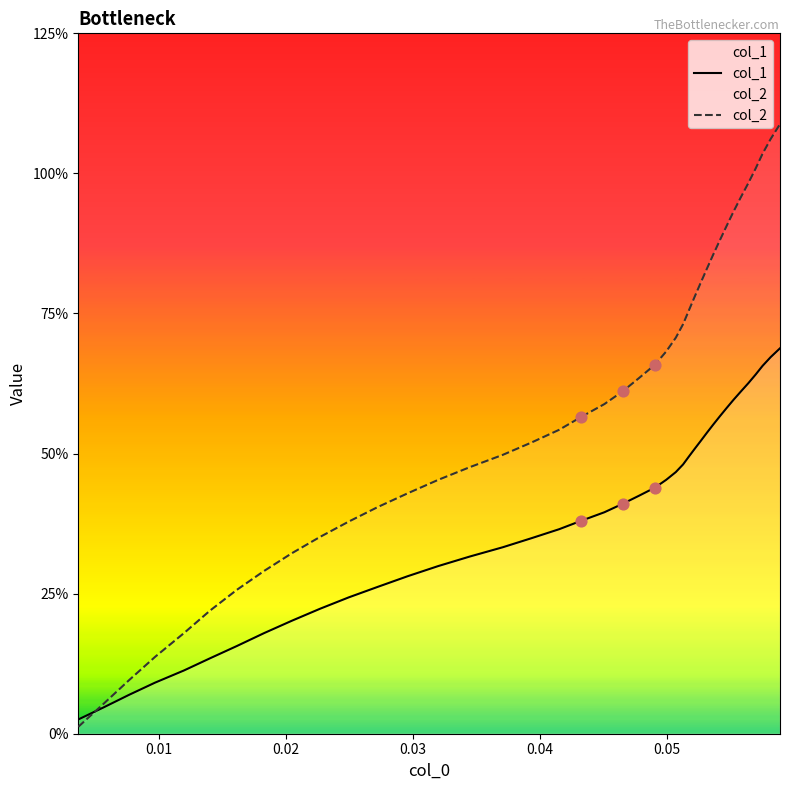

Which series contains the lowest Y value?

col_2